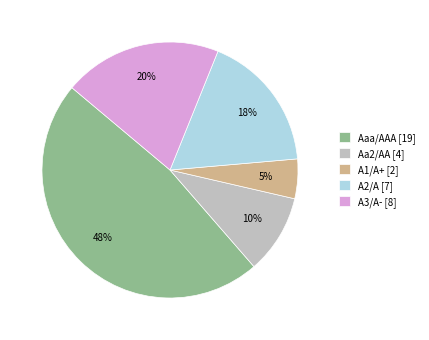

What percentage is the A2/A [7] slice, to the nearest percent?

18%